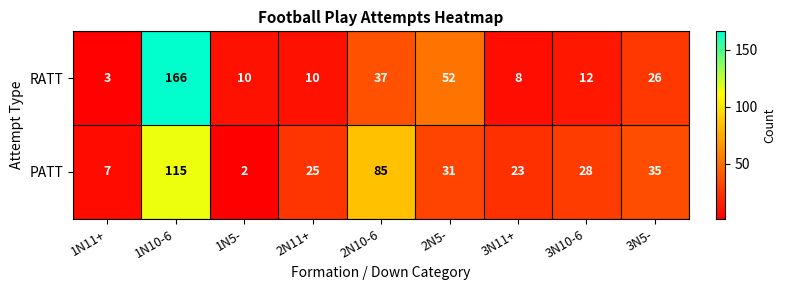

Which series has the largest total across all categories?

PATT